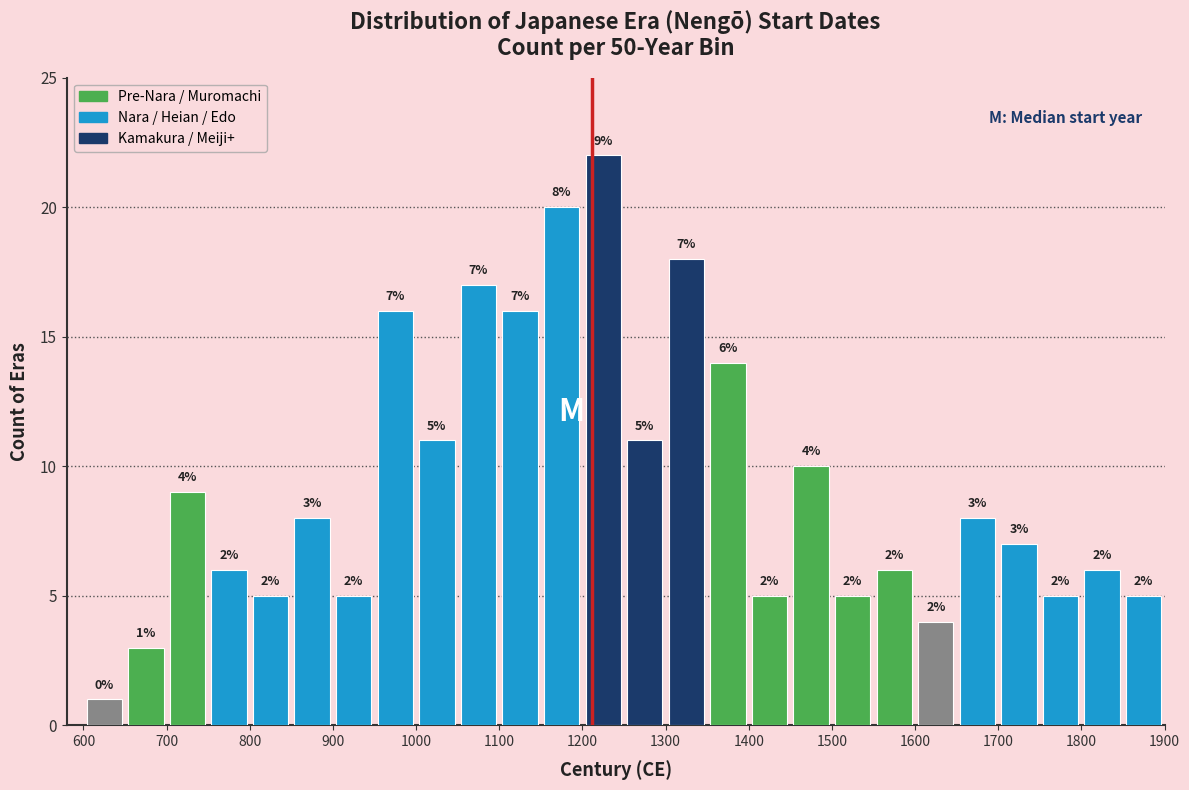

Over which range of the x-axis is the bar tallest?

1200 to 1250